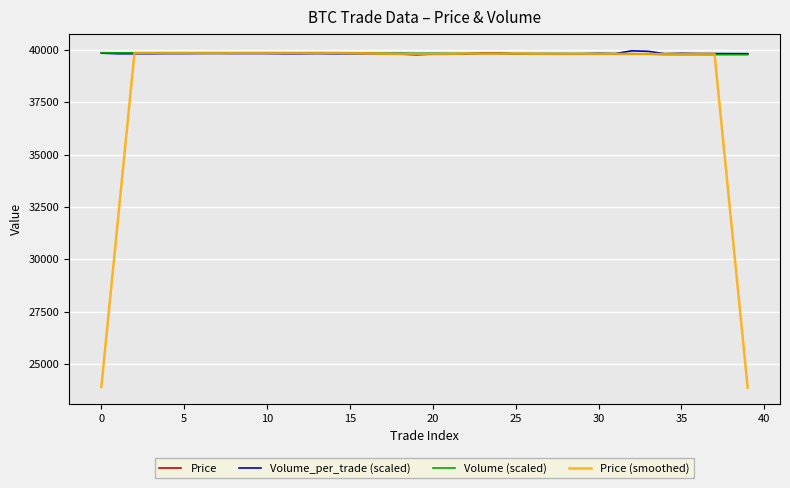

What is the smallest value displayed?

23880.0